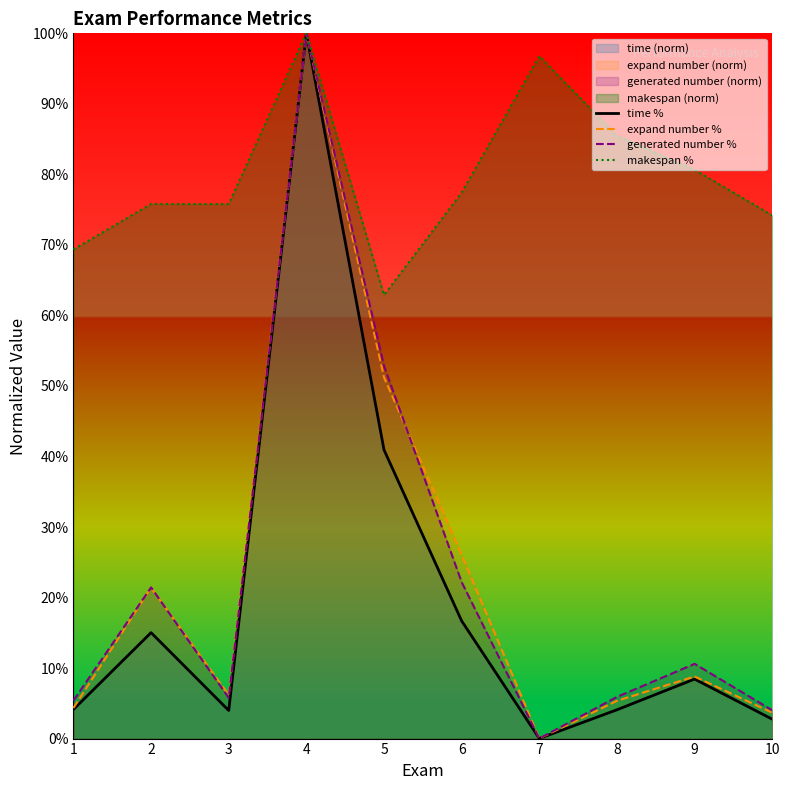

How many data points in makespan % are less than 77?

5